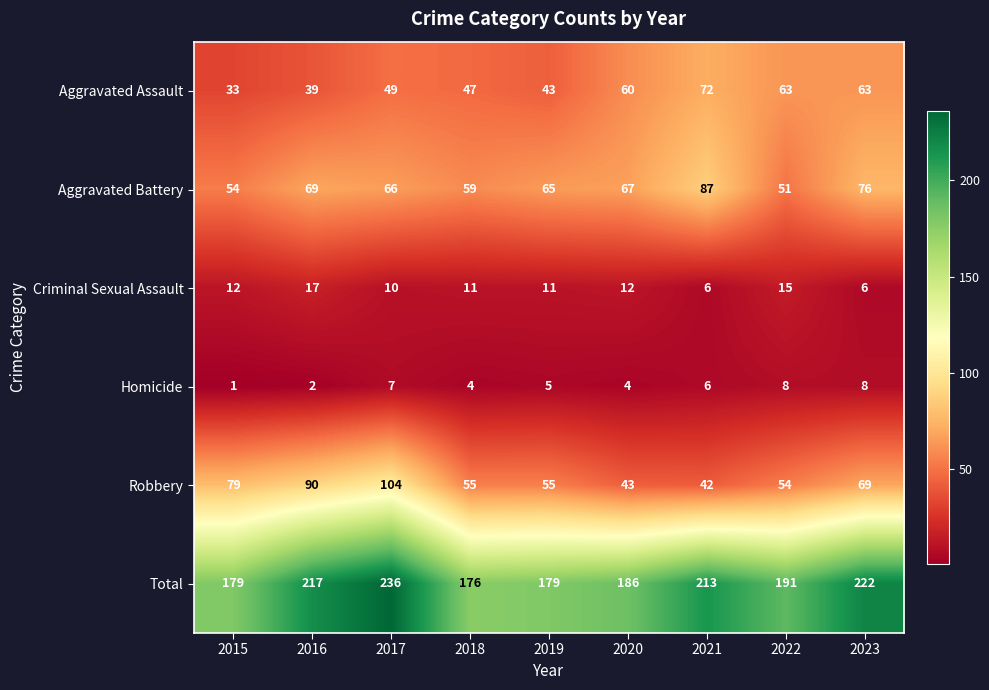

What is the maximum value shown in the chart?

236